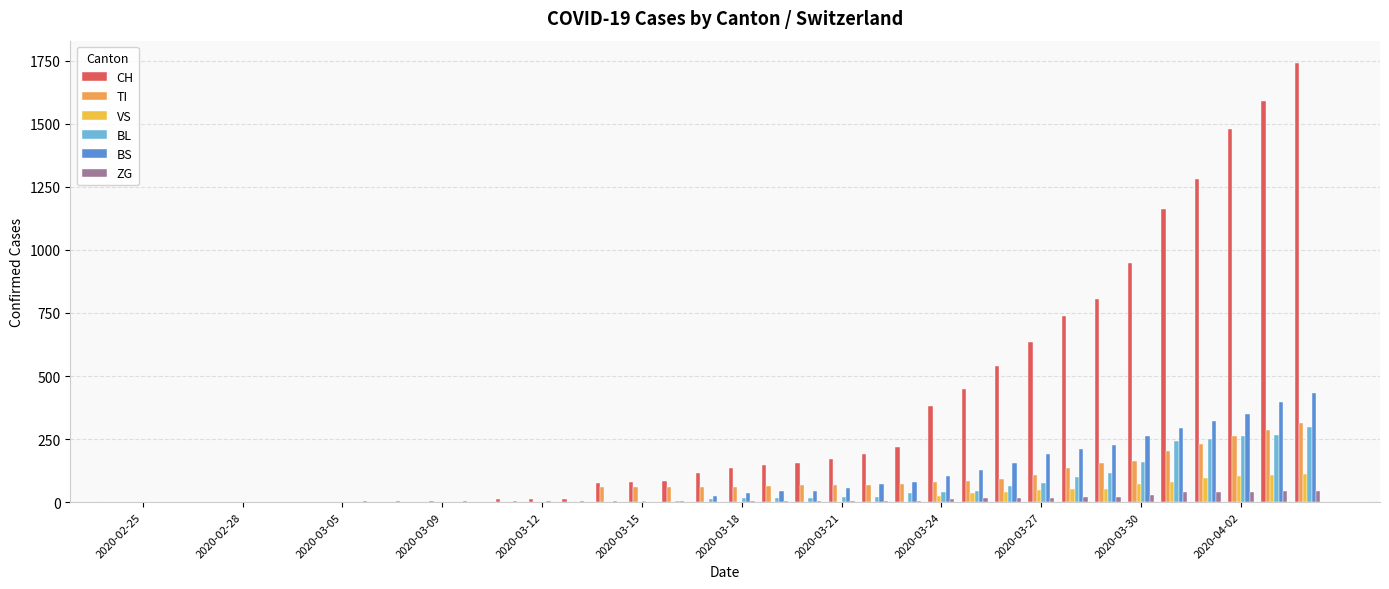

How many categories are shown in the chart?

36